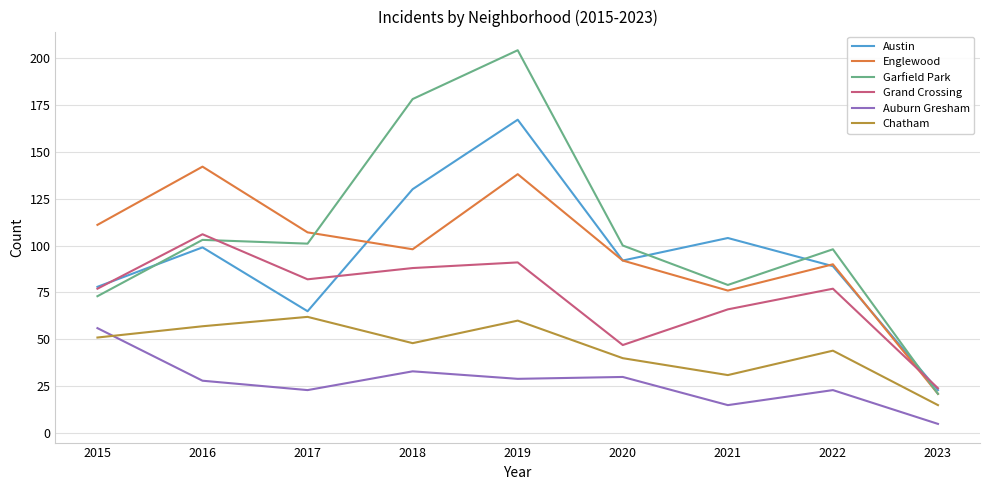

Which category has the lowest value across all series?

2023